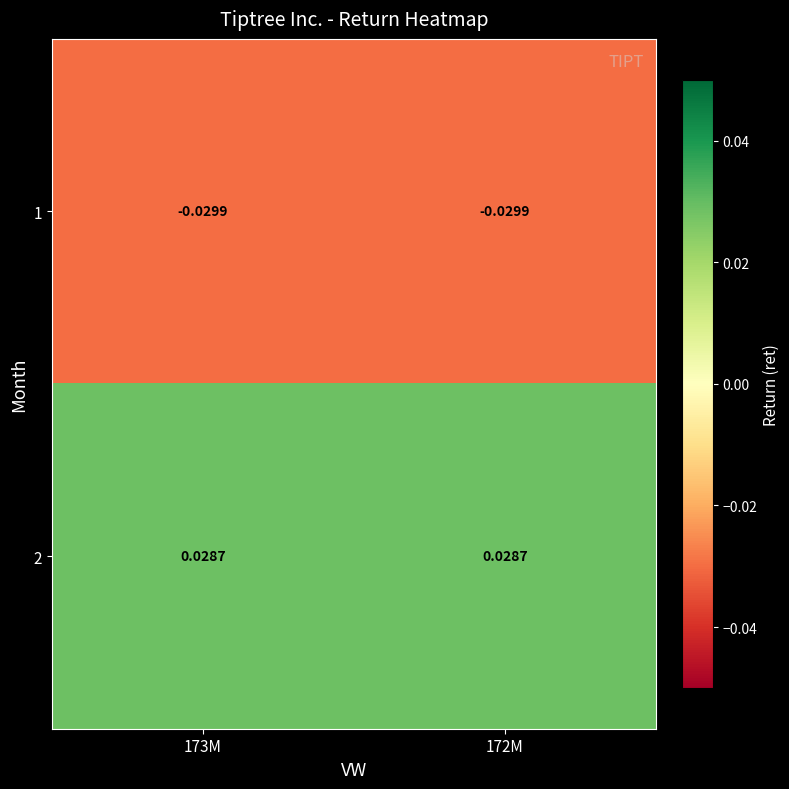

Is the value of 1 at 173M greater than the value of 2 at 173M?

No